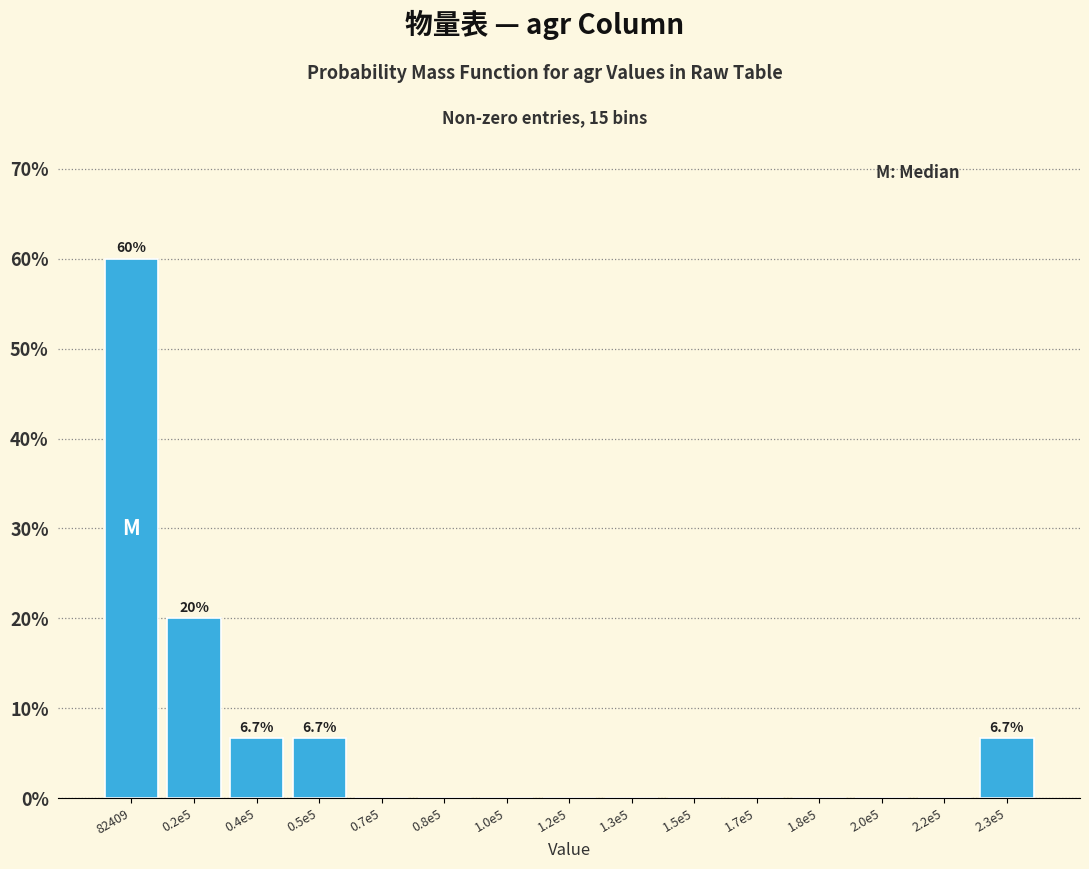

Reading left to right, list all the values displayed in this chart.

82409=60.0	0.2e5=20.0	0.4e5=6.7	0.5e5=6.7	0.7e5=0.0	0.8e5=0.0	1.0e5=0.0	1.2e5=0.0	1.3e5=0.0	1.5e5=0.0	1.7e5=0.0	1.8e5=0.0	2.0e5=0.0	2.2e5=0.0	2.3e5=6.7